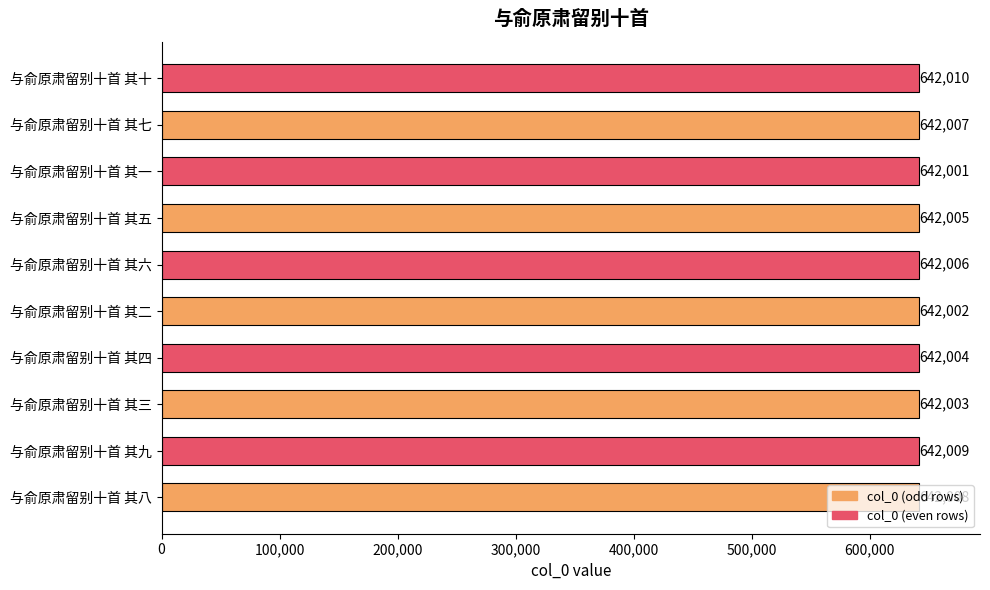

Rank the categories by value from lowest to highest.

与俞原肃留别十首 其一, 与俞原肃留别十首 其二, 与俞原肃留别十首 其三, 与俞原肃留别十首 其四, 与俞原肃留别十首 其五, 与俞原肃留别十首 其六, 与俞原肃留别十首 其七, 与俞原肃留别十首 其八, 与俞原肃留别十首 其九, 与俞原肃留别十首 其十